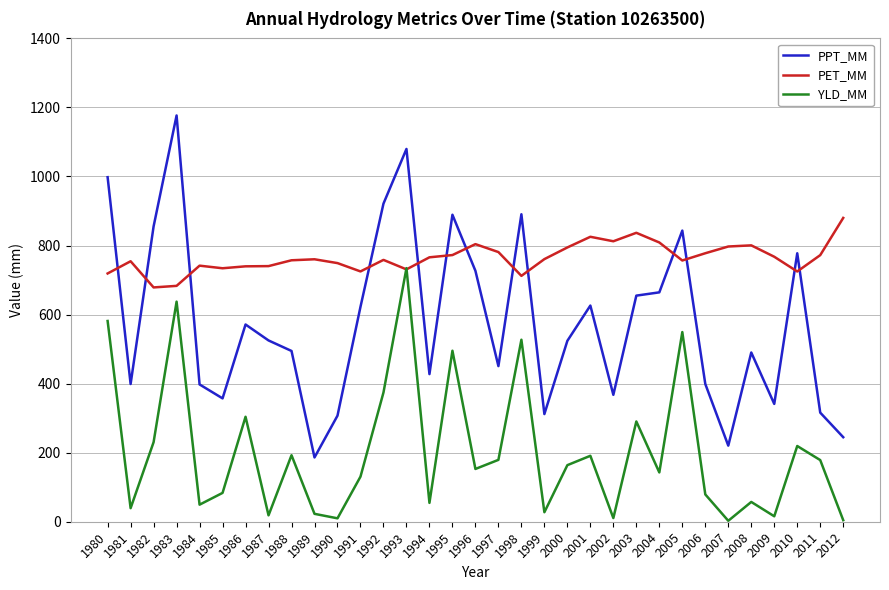

How many categories are shown in the chart?

33